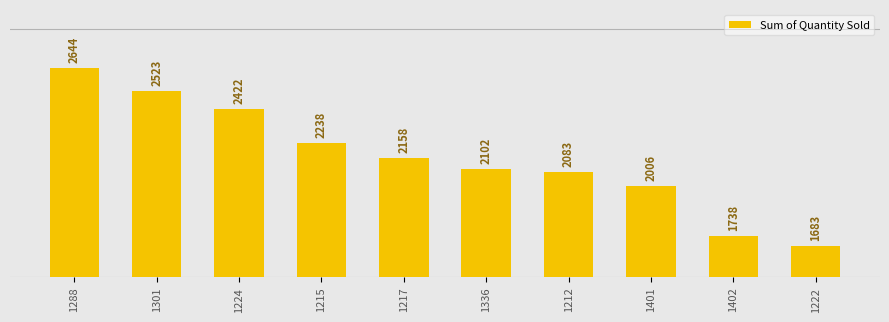

What is the label of the 6th bar from the left?

1336